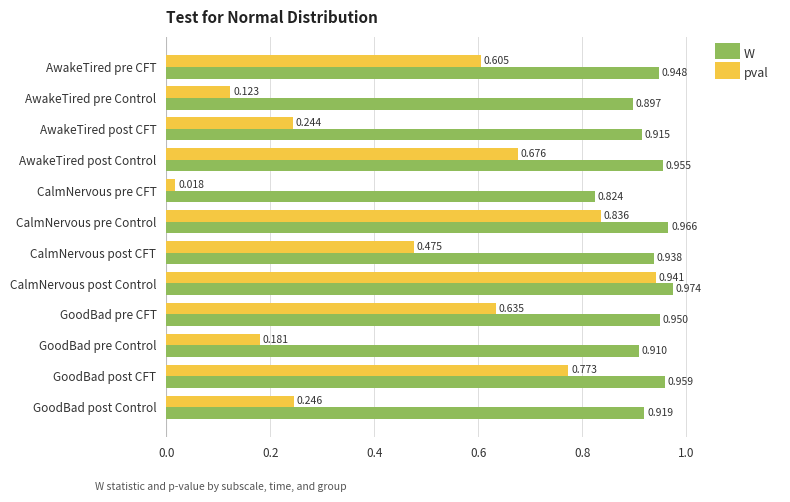

List the labels in order of pval value, largest first.

CalmNervous post Control, CalmNervous pre Control, GoodBad post CFT, AwakeTired post Control, GoodBad pre CFT, AwakeTired pre CFT, CalmNervous post CFT, GoodBad post Control, AwakeTired post CFT, GoodBad pre Control, AwakeTired pre Control, CalmNervous pre CFT